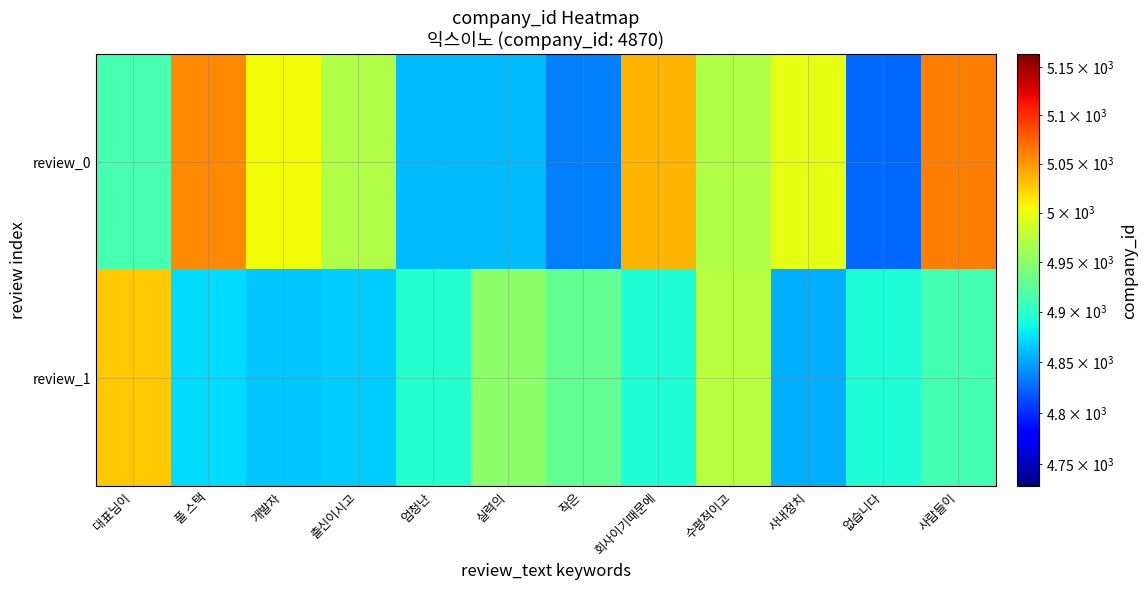

Reading left to right, transcribe all the data shown in this chart.

review_0: 대표님이=4913.6	풀 스택=5057.7	개발자=5003.0	출신이시고=4969.7	엄청난=4859.0	실력의=4859.0	작은=4834.5	회사이기때문에=5036.5	수평적이고=4970.3	사내정치=4997.0	없습니다=4825.1	사람들이=5062.5
review_1: 대표님이=5028.1	풀 스택=4873.1	개발자=4865.5	출신이시고=4865.9	엄청난=4896.1	실력의=4951.2	작은=4928.0	회사이기때문에=4892.8	수평적이고=4973.0	사내정치=4854.9	없습니다=4893.0	사람들이=4911.6